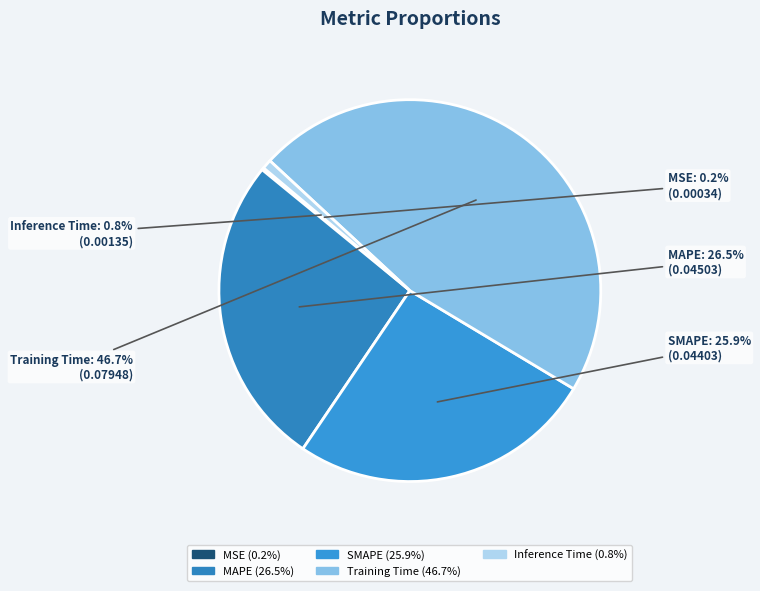

To the nearest percent, what is the difference between the largest and smallest slice percentages?

46%